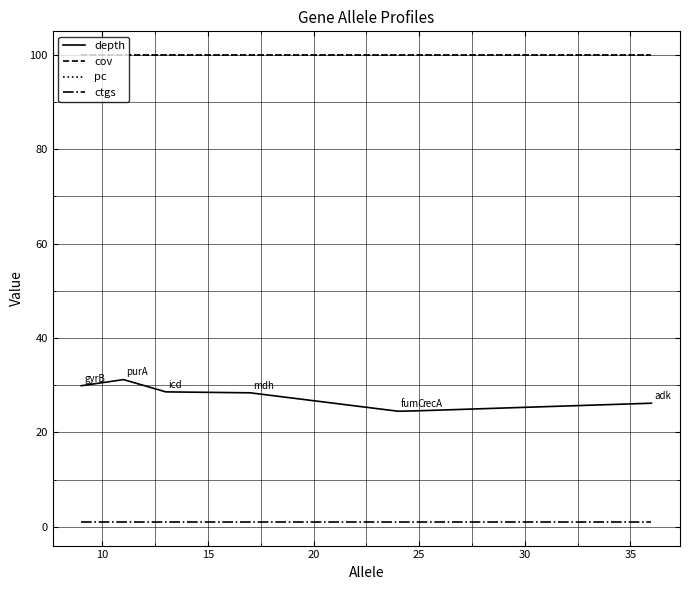

What is the lowest value of the depth series?

24.5